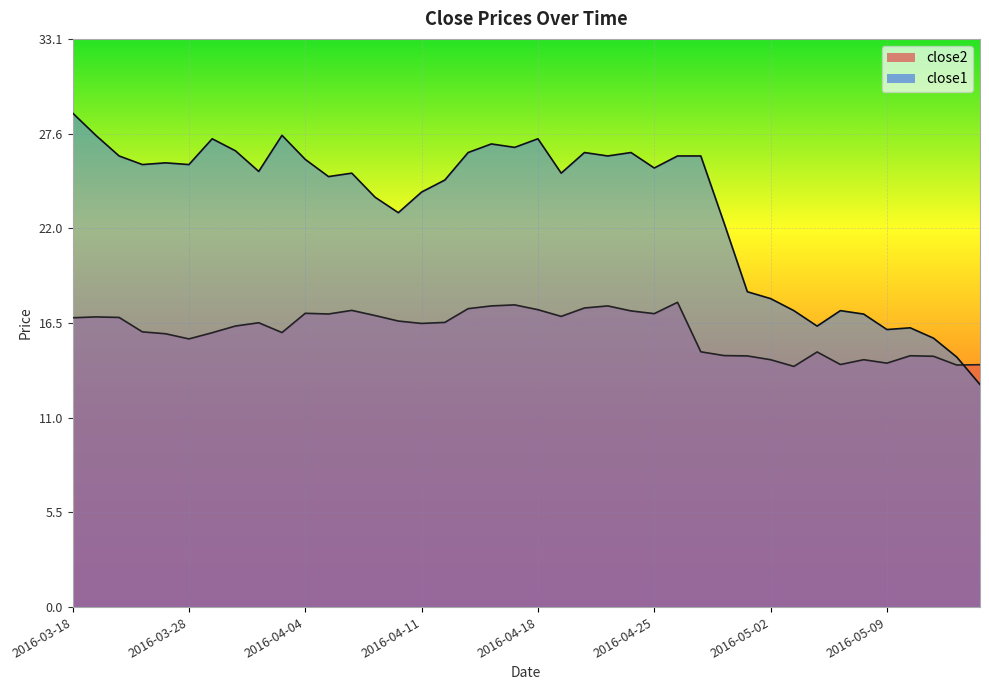

Reading left to right, what are all the values shown in this chart?

close2: 2016-03-18=16.8	2016-03-21=16.9	2016-03-22=16.9	2016-03-23=16.0	2016-03-24=15.9	2016-03-28=15.6	2016-03-29=16.0	2016-03-30=16.4	2016-03-31=16.5	2016-04-01=16.0	2016-04-04=17.1	2016-04-05=17.1	2016-04-06=17.3	2016-04-07=17.0	2016-04-08=16.6	2016-04-11=16.5	2016-04-12=16.6	2016-04-13=17.4	2016-04-14=17.5	2016-04-15=17.6	2016-04-18=17.3	2016-04-19=16.9	2016-04-20=17.4	2016-04-21=17.5	2016-04-22=17.2	2016-04-25=17.1	2016-04-26=17.7	2016-04-27=14.9	2016-04-28=14.6	2016-04-29=14.6	2016-05-02=14.4	2016-05-03=14.0	2016-05-04=14.8	2016-05-05=14.1	2016-05-06=14.4	2016-05-09=14.2	2016-05-10=14.6	2016-05-11=14.6	2016-05-12=14.1	2016-05-13=14.1
close1: 2016-03-18=28.8	2016-03-21=27.4	2016-03-22=26.2	2016-03-23=25.8	2016-03-24=25.9	2016-03-28=25.8	2016-03-29=27.2	2016-03-30=26.6	2016-03-31=25.4	2016-04-01=27.4	2016-04-04=26.1	2016-04-05=25.1	2016-04-06=25.2	2016-04-07=23.9	2016-04-08=22.9	2016-04-11=24.1	2016-04-12=24.9	2016-04-13=26.4	2016-04-14=26.9	2016-04-15=26.8	2016-04-18=27.2	2016-04-19=25.2	2016-04-20=26.4	2016-04-21=26.2	2016-04-22=26.4	2016-04-25=25.6	2016-04-26=26.2	2016-04-27=26.2	2016-04-28=22.4	2016-04-29=18.4	2016-05-02=17.9	2016-05-03=17.2	2016-05-04=16.4	2016-05-05=17.2	2016-05-06=17.1	2016-05-09=16.1	2016-05-10=16.2	2016-05-11=15.7	2016-05-12=14.6	2016-05-13=12.9